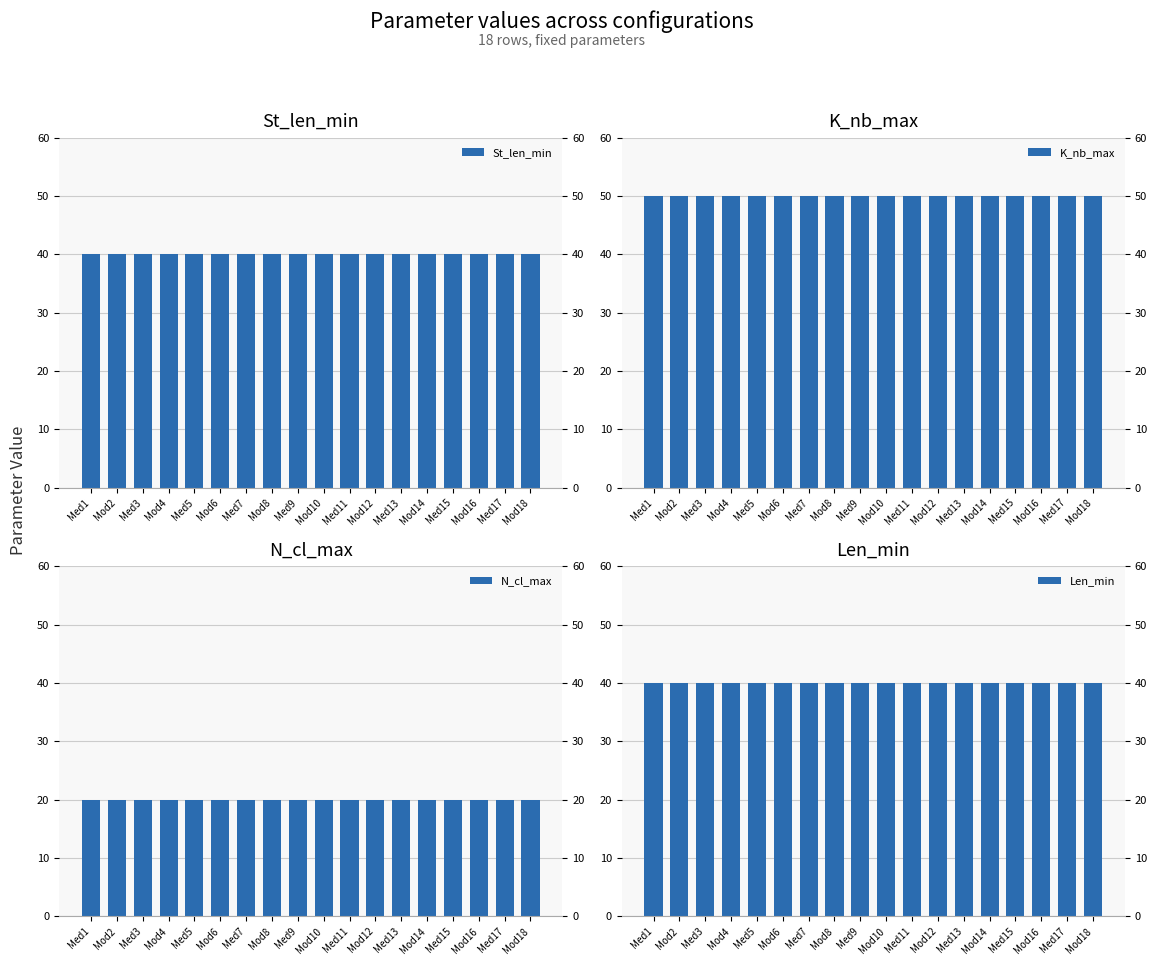

What are all the series names shown in the legend?

St_len_min, K_nb_max, N_cl_max, Len_min